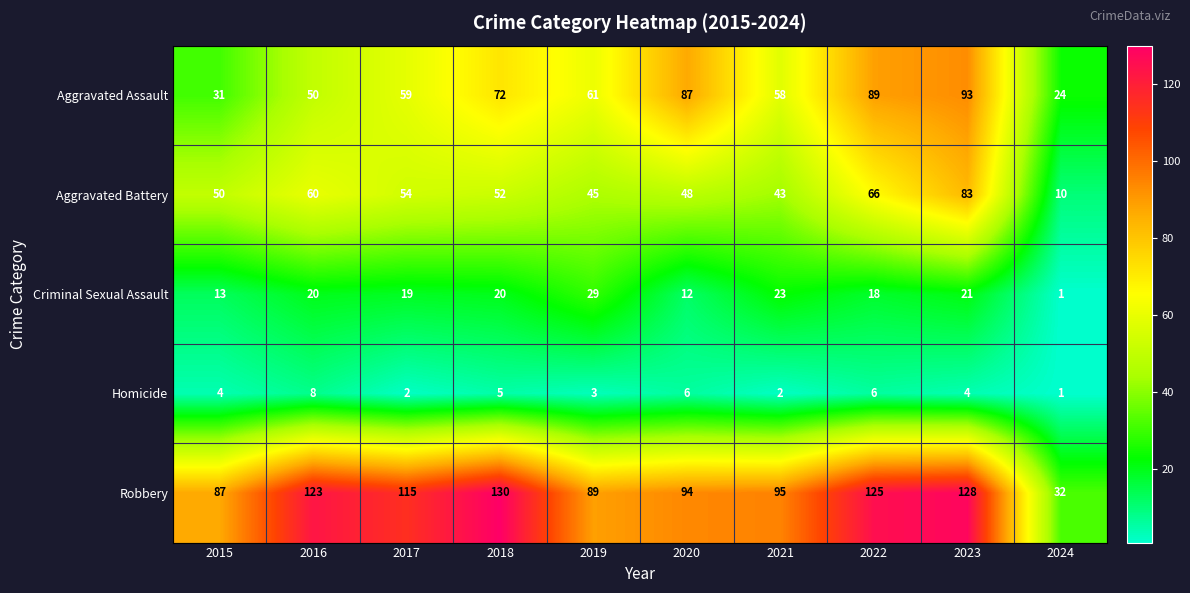

What is the difference between the maximum and minimum values in the Robbery series?

98